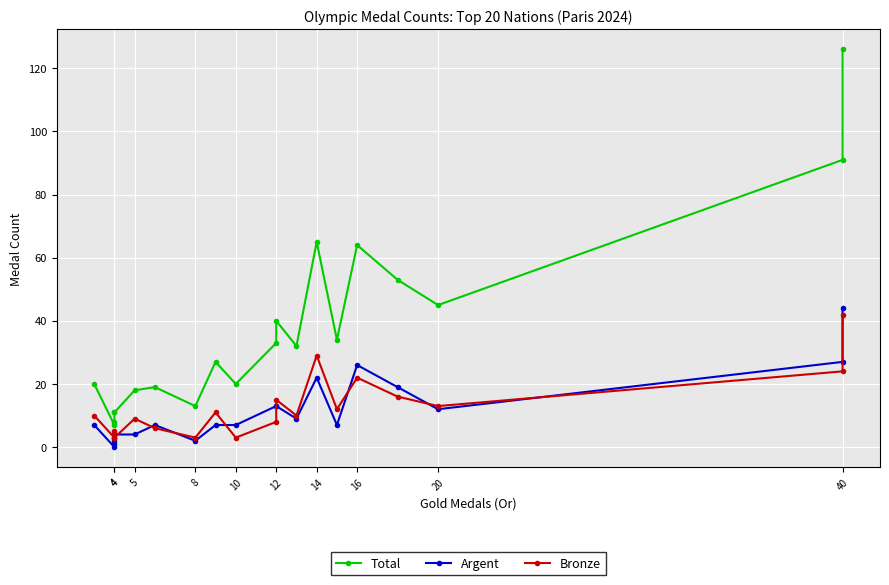

What are all the series names shown in the legend?

Total, Argent, Bronze